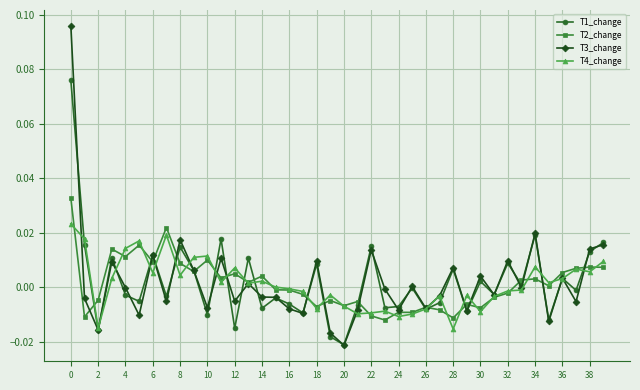

Does the chart display data point markers on the line(s)?

Yes